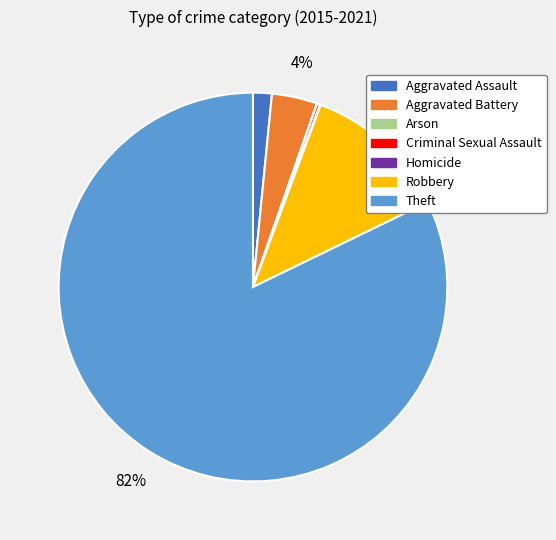

The Aggravated Assault slice represents 2% of the pie. True or false?

True